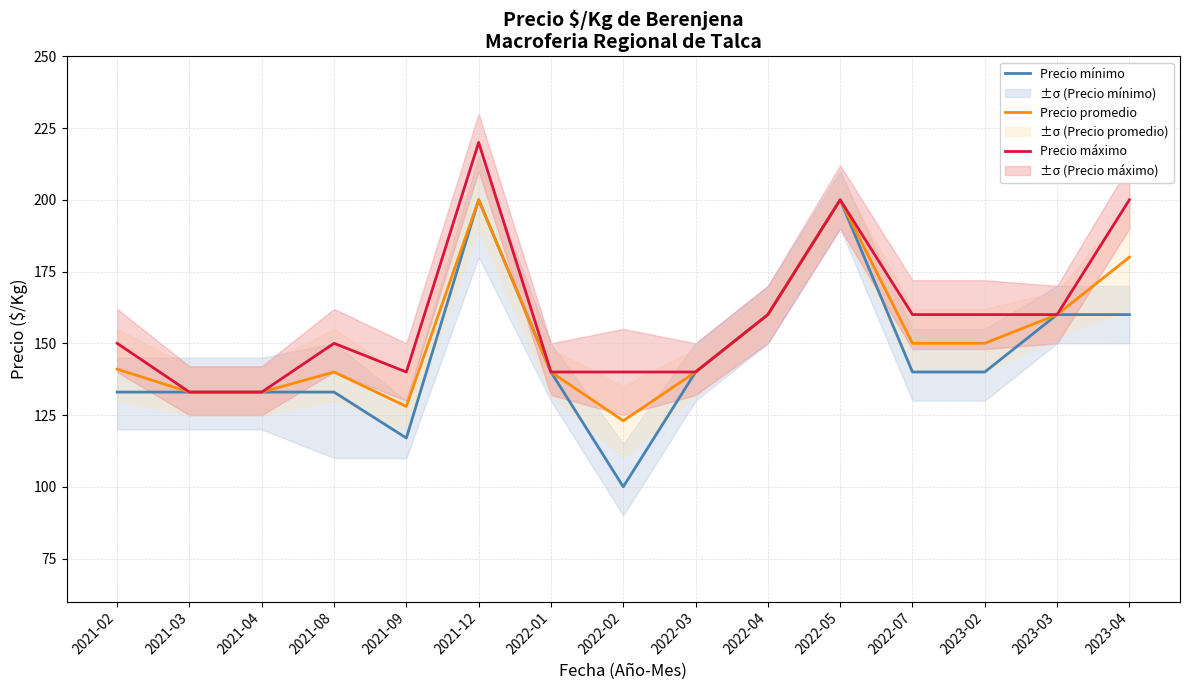

What is the label of the 9th point from the left?

2022-03